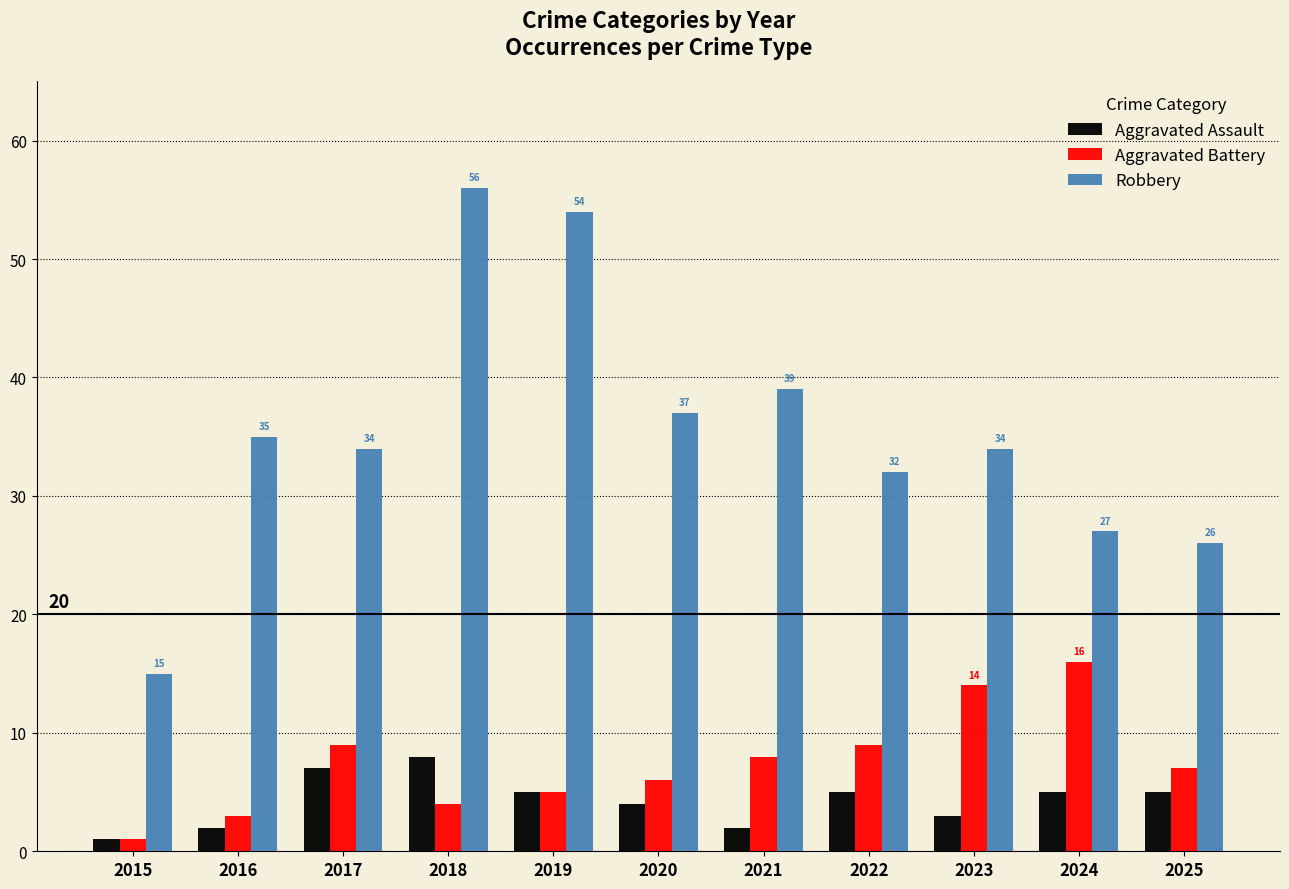

Reading left to right, what are all the values shown in this chart?

Aggravated Assault: 2015=1	2016=2	2017=7	2018=8	2019=5	2020=4	2021=2	2022=5	2023=3	2024=5	2025=5
Aggravated Battery: 2015=1	2016=3	2017=9	2018=4	2019=5	2020=6	2021=8	2022=9	2023=14	2024=16	2025=7
Robbery: 2015=15	2016=35	2017=34	2018=56	2019=54	2020=37	2021=39	2022=32	2023=34	2024=27	2025=26